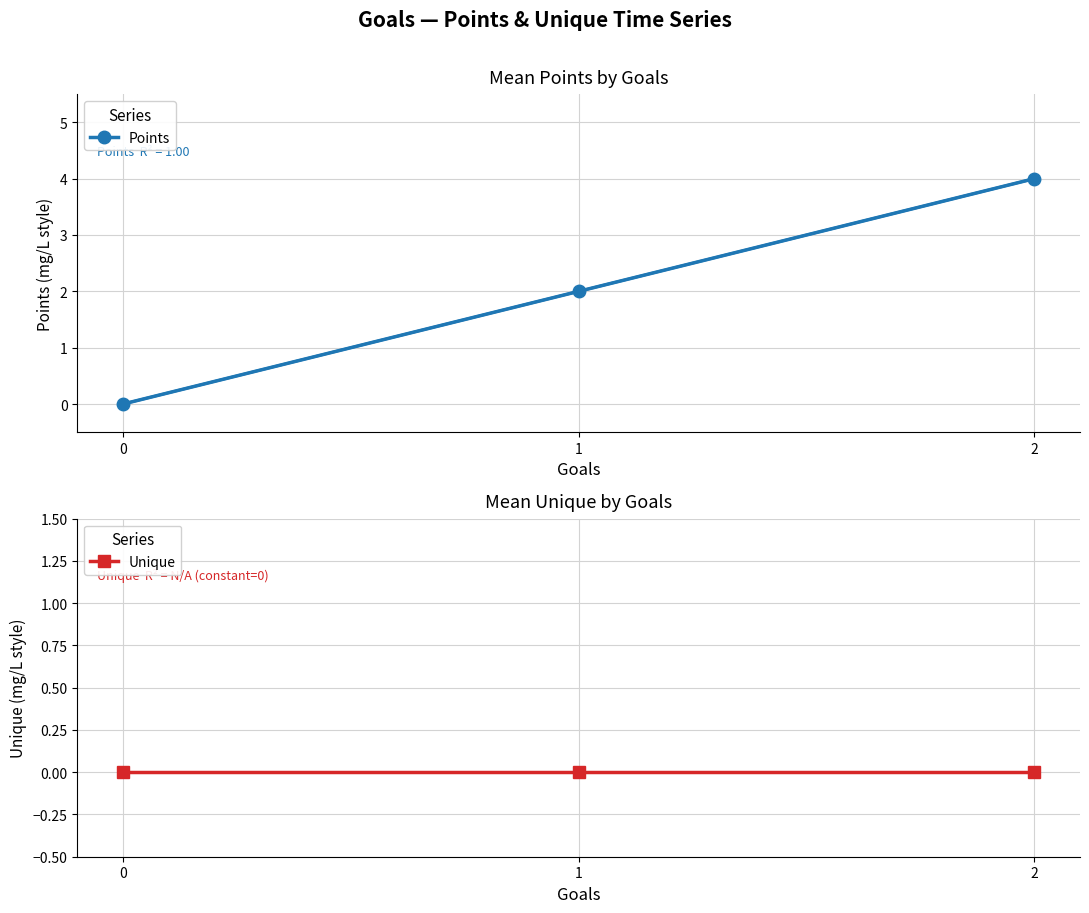

At how many categories does at least one series exceed 2?

1